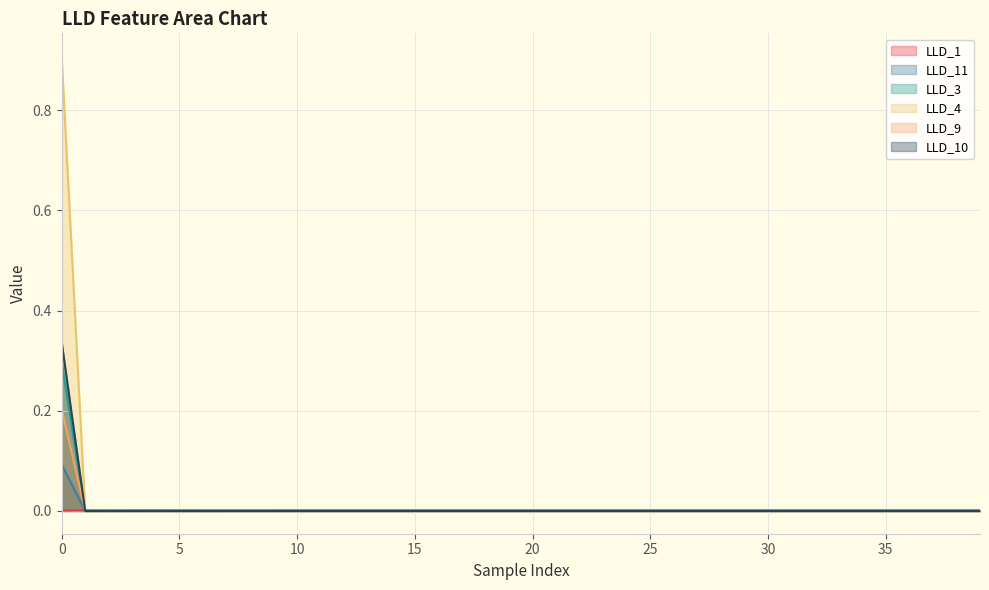

What is the maximum value shown in the chart?

0.9